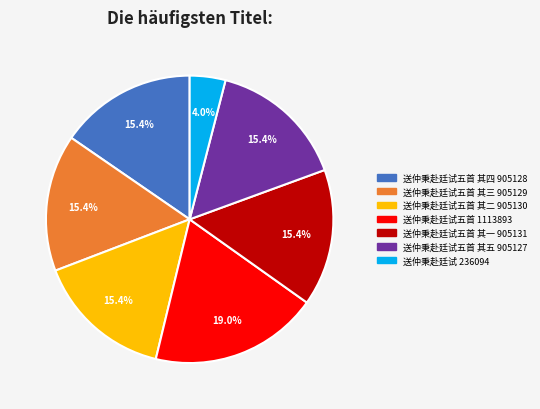

Is there a majority slice in this chart?

No